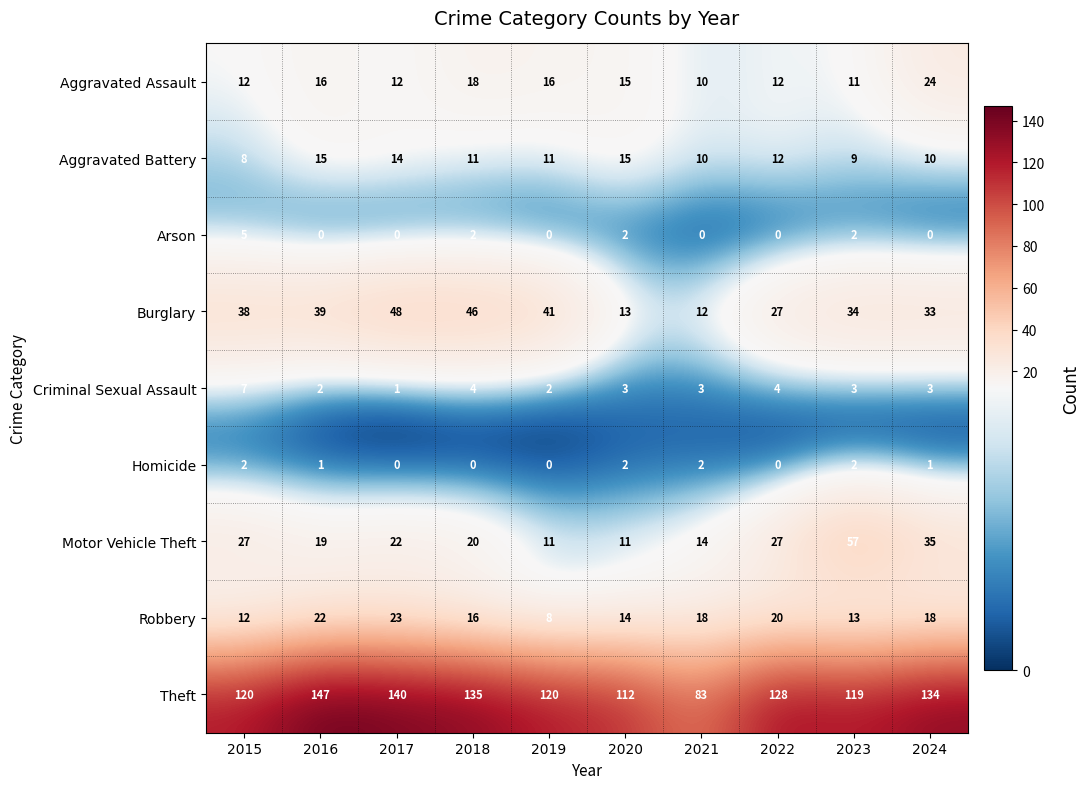

Which series has the largest range (max minus min)?

Theft